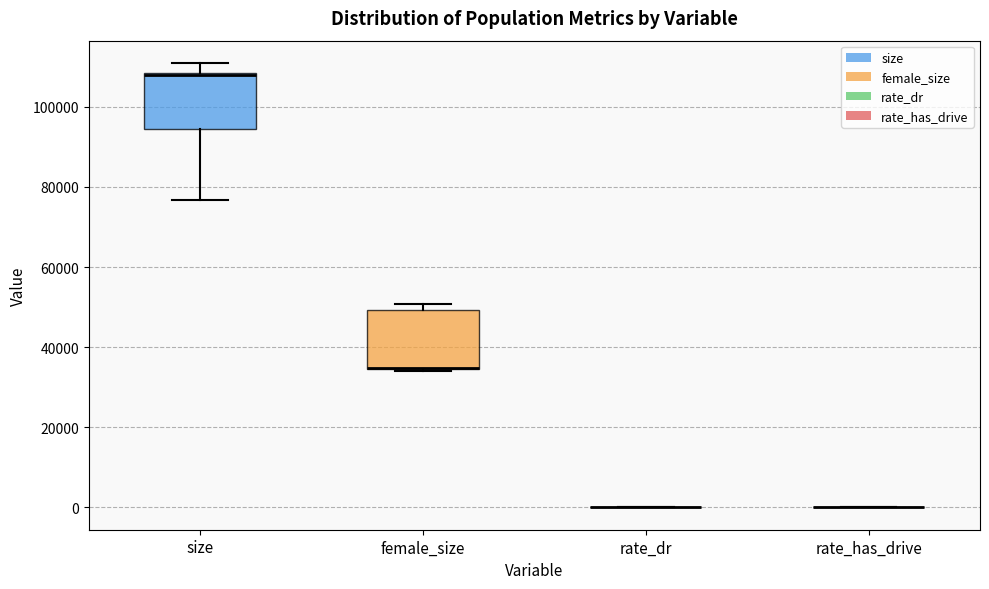

Reading left to right, read every box against the y-axis: the position of its median line, the range the box covers, and the ends of its whiskers. The values are not printed on the chart, so give them approximately, as read against the axis.

size: median 108000, box 94000 to 108000, whiskers 76000 to 110000
female_size: median 34000 (drawn on the box's lower edge), box 34000 to 50000, whiskers 34000 to 50000 (just above the box's upper edge)
rate_dr: box collapsed to a line at 0, whiskers 0 to 0
rate_has_drive: box collapsed to a line at 0, whiskers 0 to 0